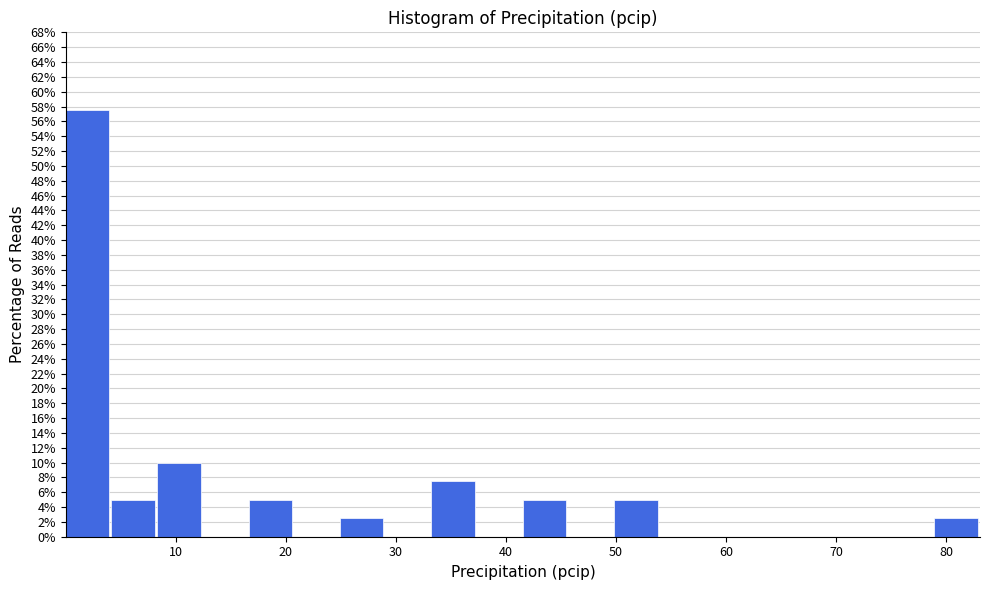

Reading left to right, list every bar in this chart as the range it spans on the x-axis followed by its height. Neither the bar edges nor the heights are printed on the chart, so give them approximately, as read against the axes.

0 to 4: 57.6
4 to 8: 5.0
8 to 12: 10.0
12 to 17: 0
17 to 21: 5.0
21 to 25: 0
25 to 29: 2.6
29 to 33: 0
33 to 37: 7.6
37 to 42: 0
42 to 46: 5.0
46 to 50: 0
50 to 54: 5.0
54 to 58: 0
58 to 62: 0
62 to 66: 0
66 to 71: 0
71 to 75: 0
75 to 79: 0
79 to 83: 2.6